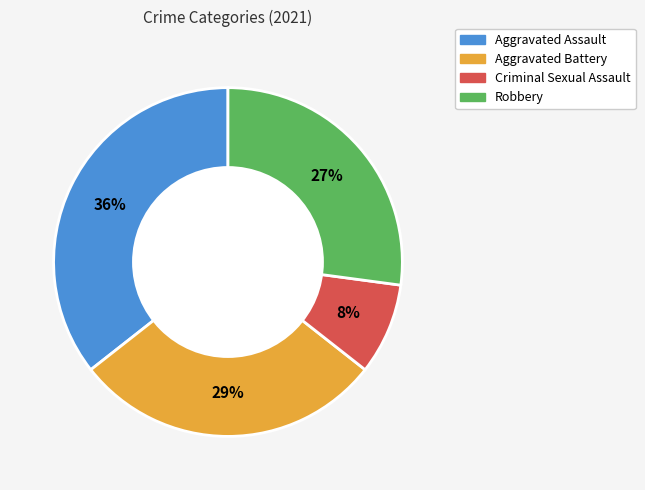

Combined, do Criminal Sexual Assault and Robbery account for over 50%?

No